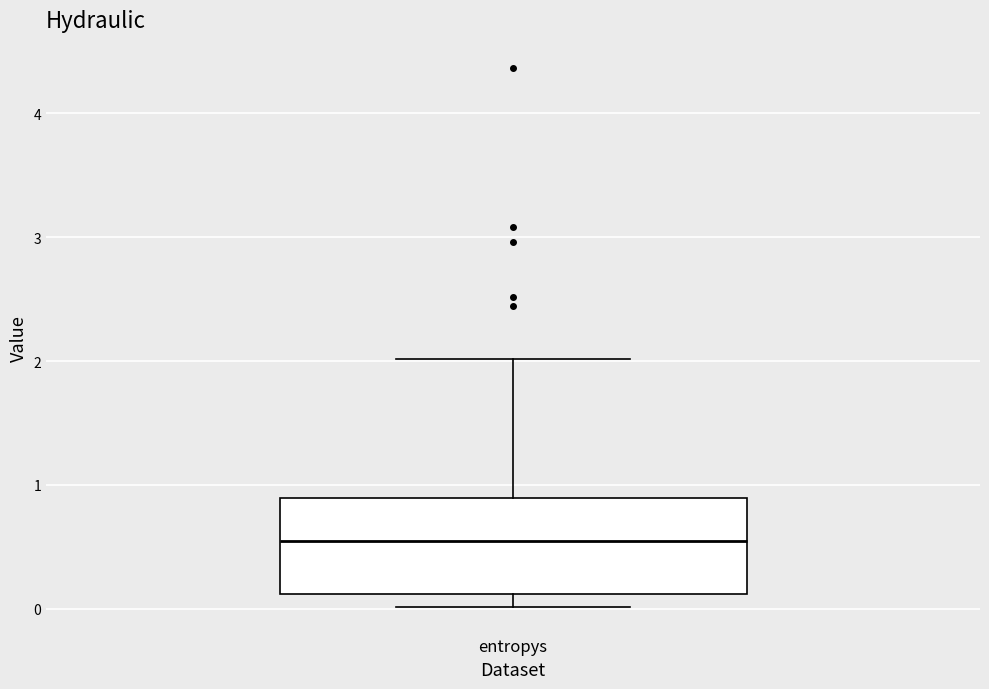

Transcribe this box plot: give where the median line is, the range the box spans, and where the two whiskers end, as read against the y-axis. The values are not printed on the chart, so give them approximately, as read against the axis.

median 0.5, box 0.1 to 0.9, whiskers 0.0 to 2.0